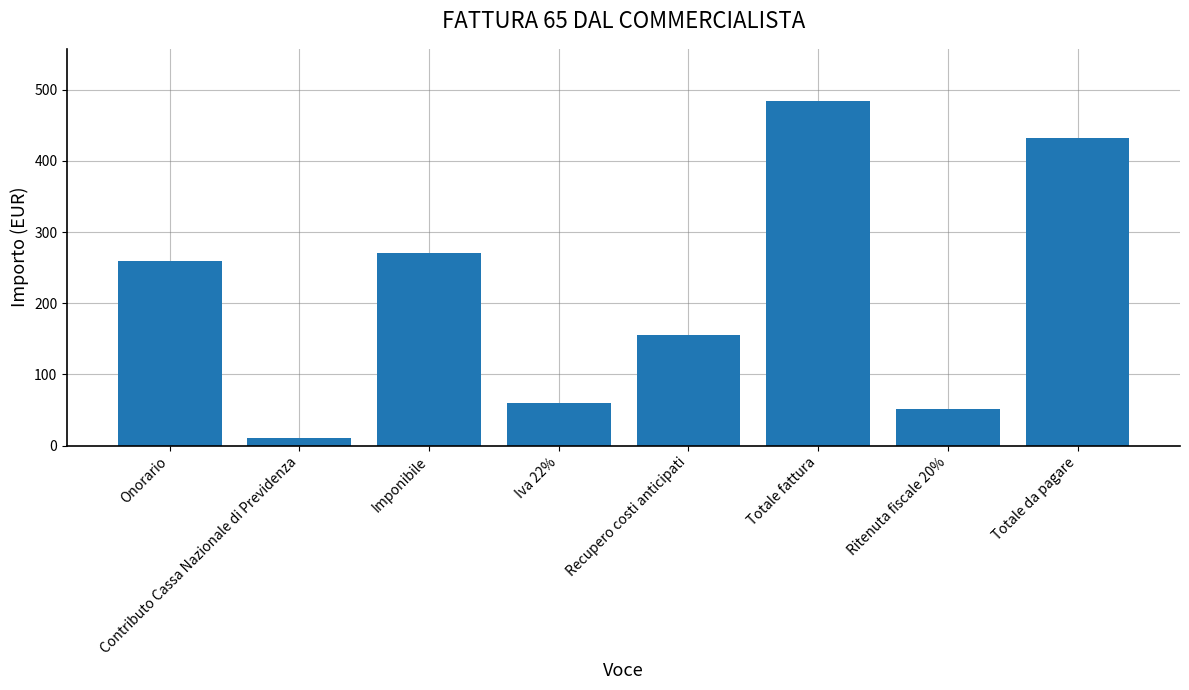

True or false: the data shows 75.5 at Ritenuta fiscale 20%.

False